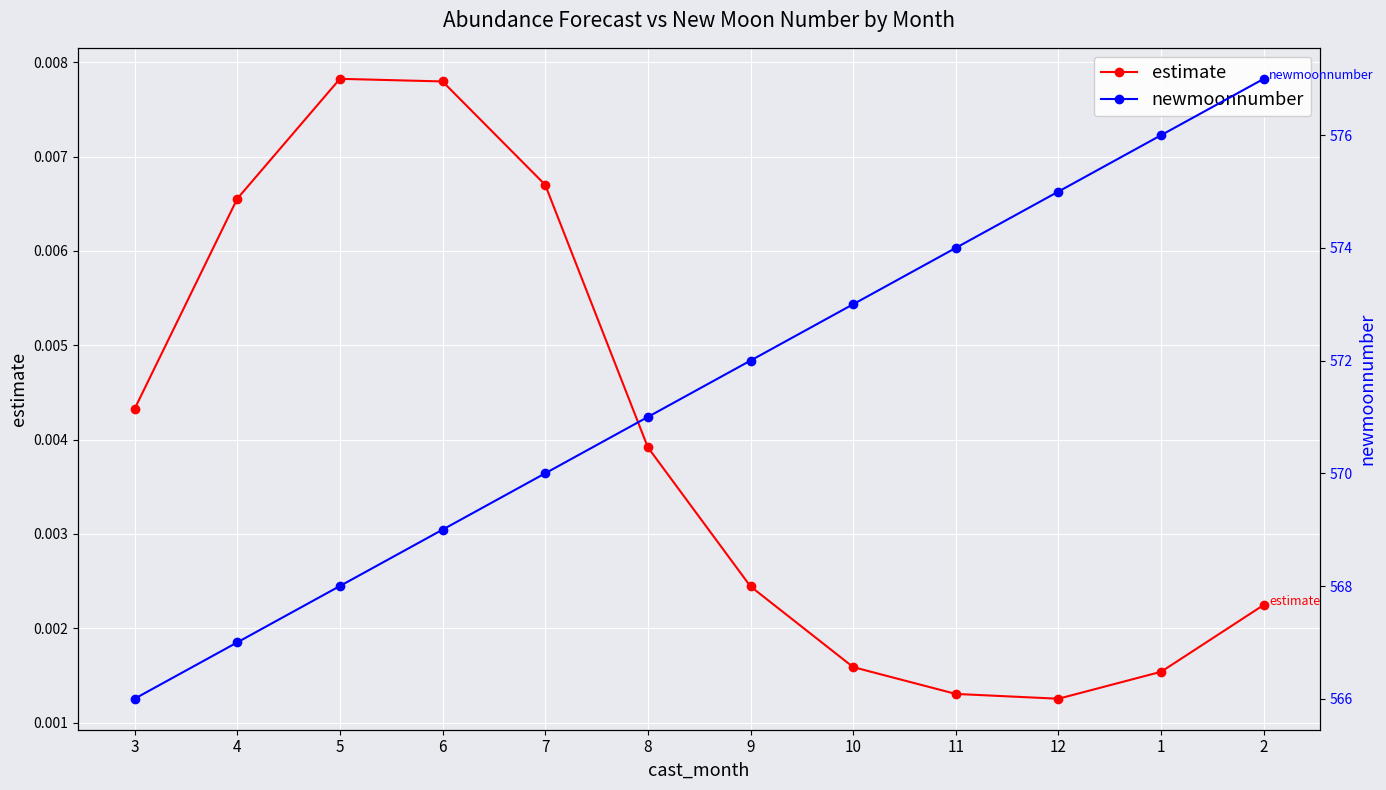

At 1, list the series in order from largest to smallest.

newmoonnumber, estimate